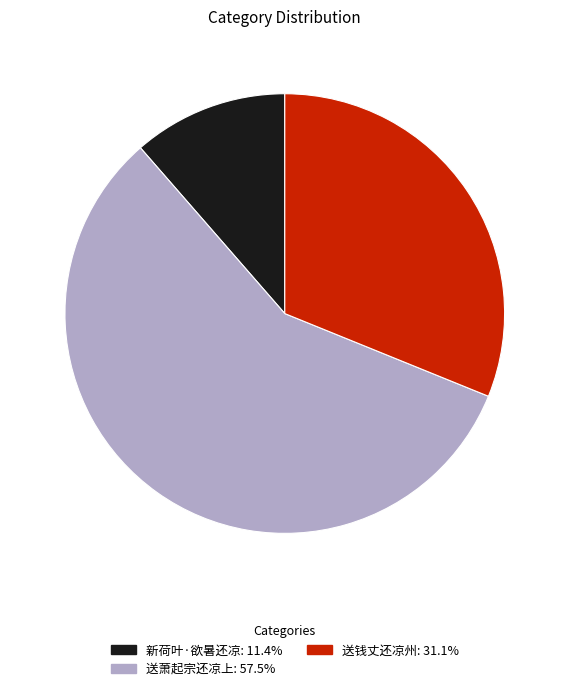

Combined, do 送萧起宗还凉上 and 送钱丈还凉州 account for over 50%?

Yes